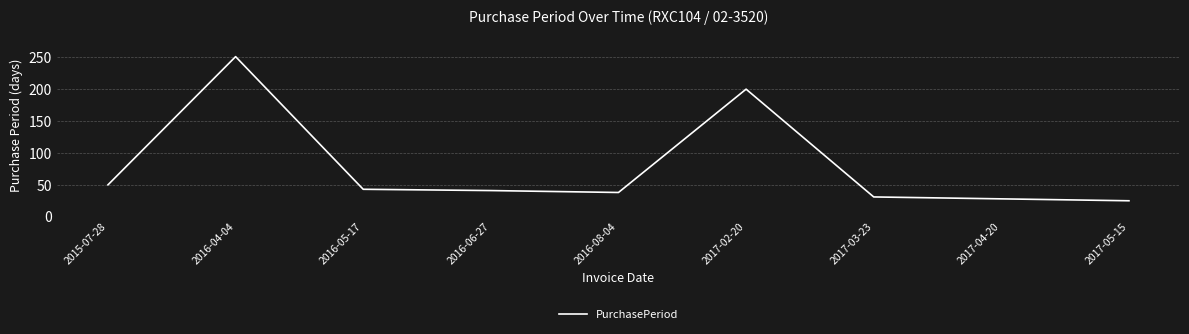

The chart shows a value of 43 at 2016-05-17. True or false?

True